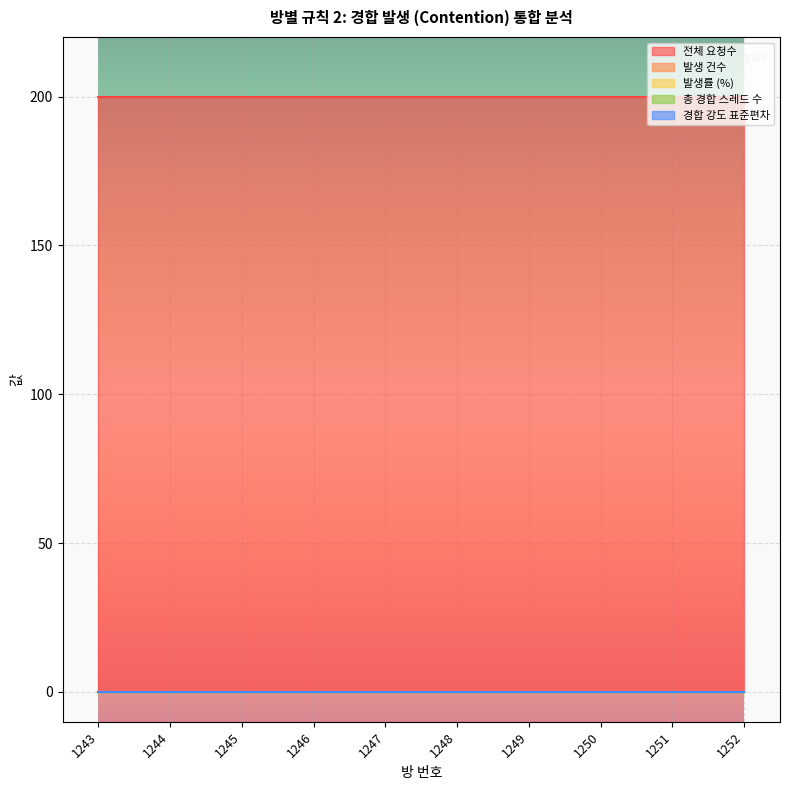

How many lines are shown in the chart?

5